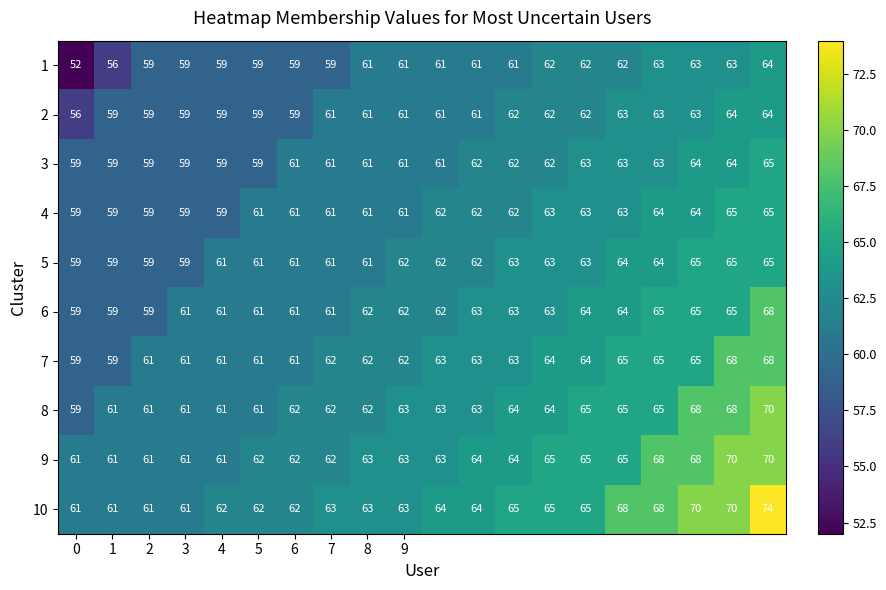

What is the sum of all 5 values?

1239